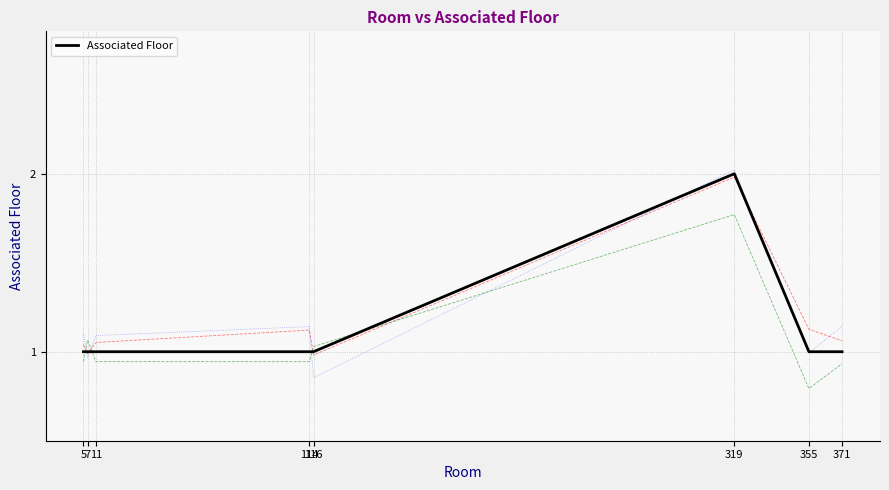

How many points are higher than both their immediate neighbors (excluding endpoints)?

1